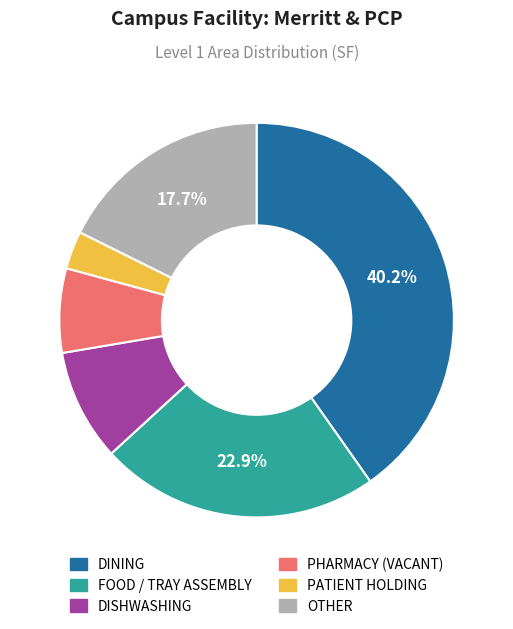

What is the largest slice in the pie chart?

DINING